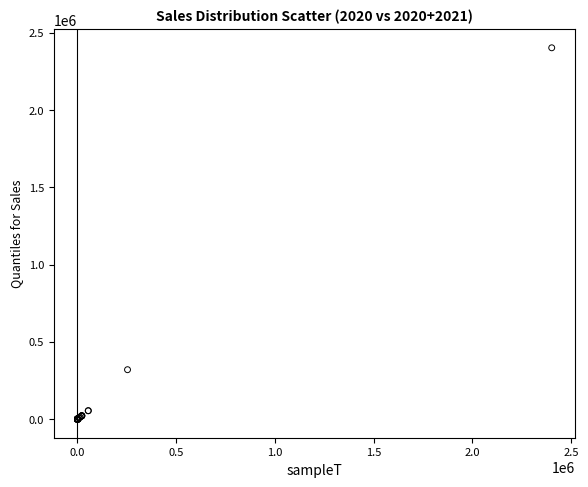

What Y value in the scatter plot is closest to 1201207?

320001.8